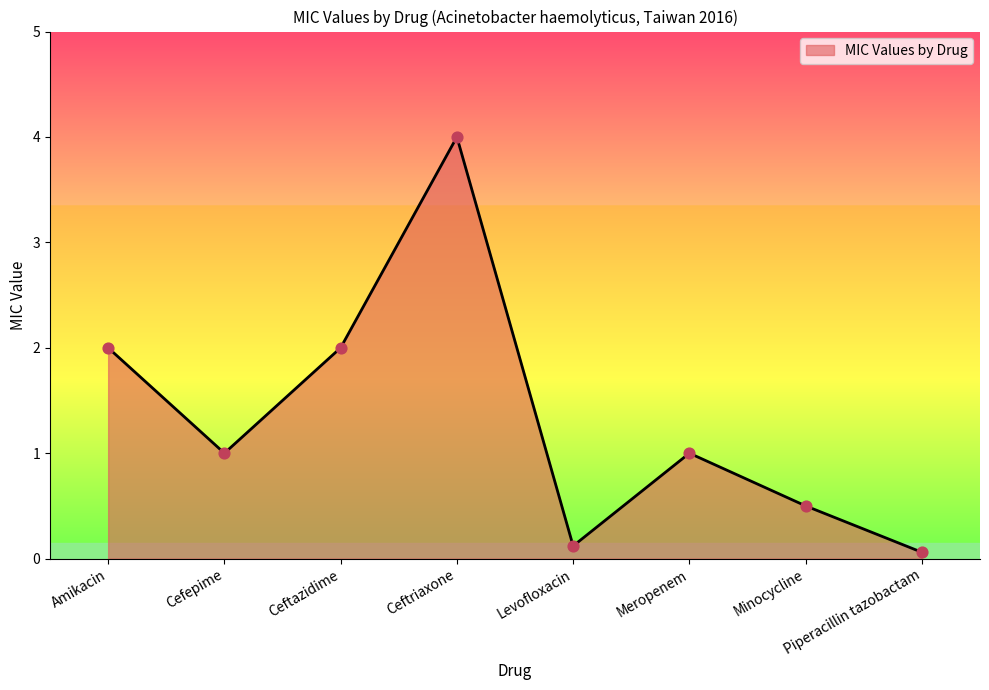

What is the change in value from Ceftazidime to Piperacillin tazobactam?

-1.9